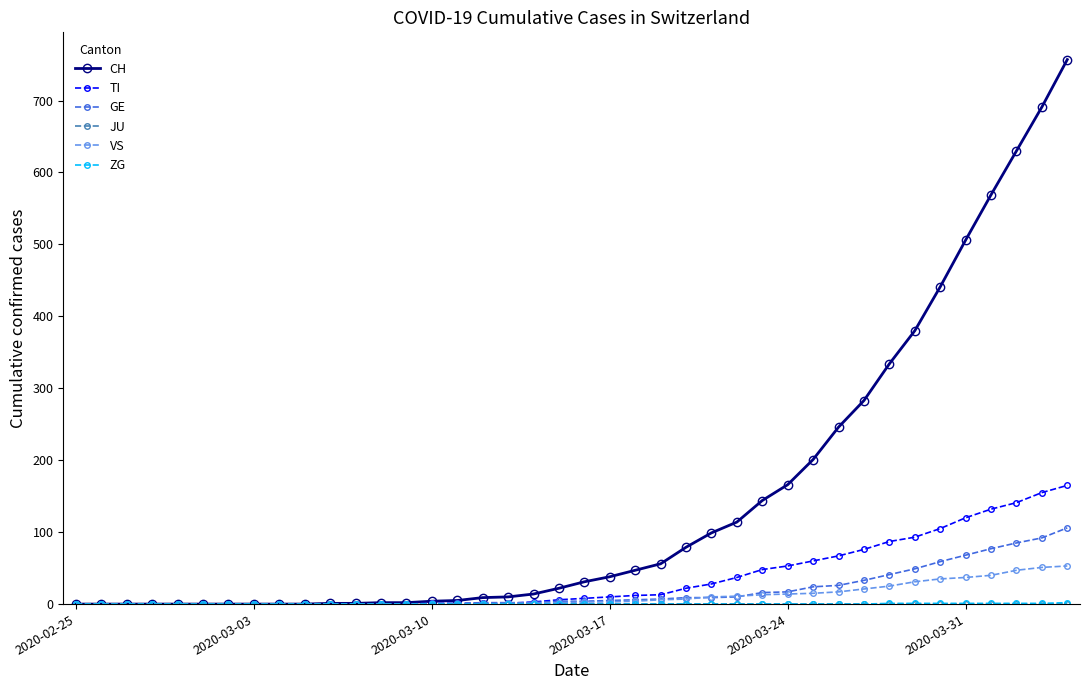

Which series has the widest spread of values?

CH